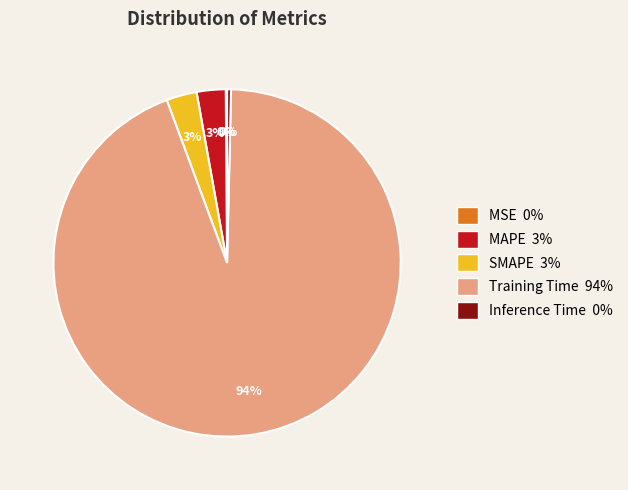

Which category has the biggest portion of the pie?

Training Time